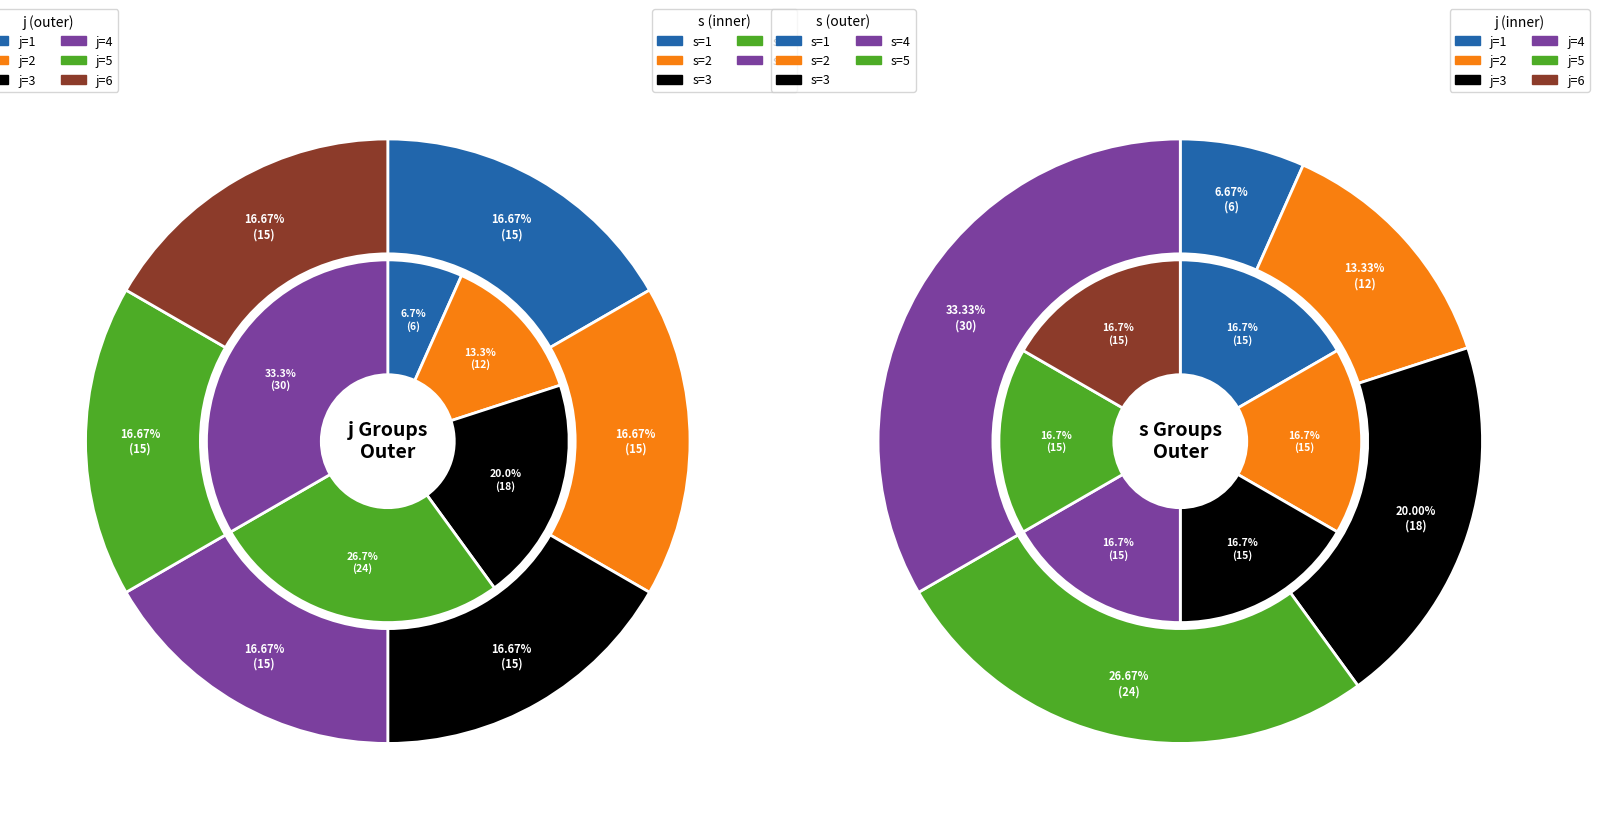

Is 7 the majority of the pie?

No